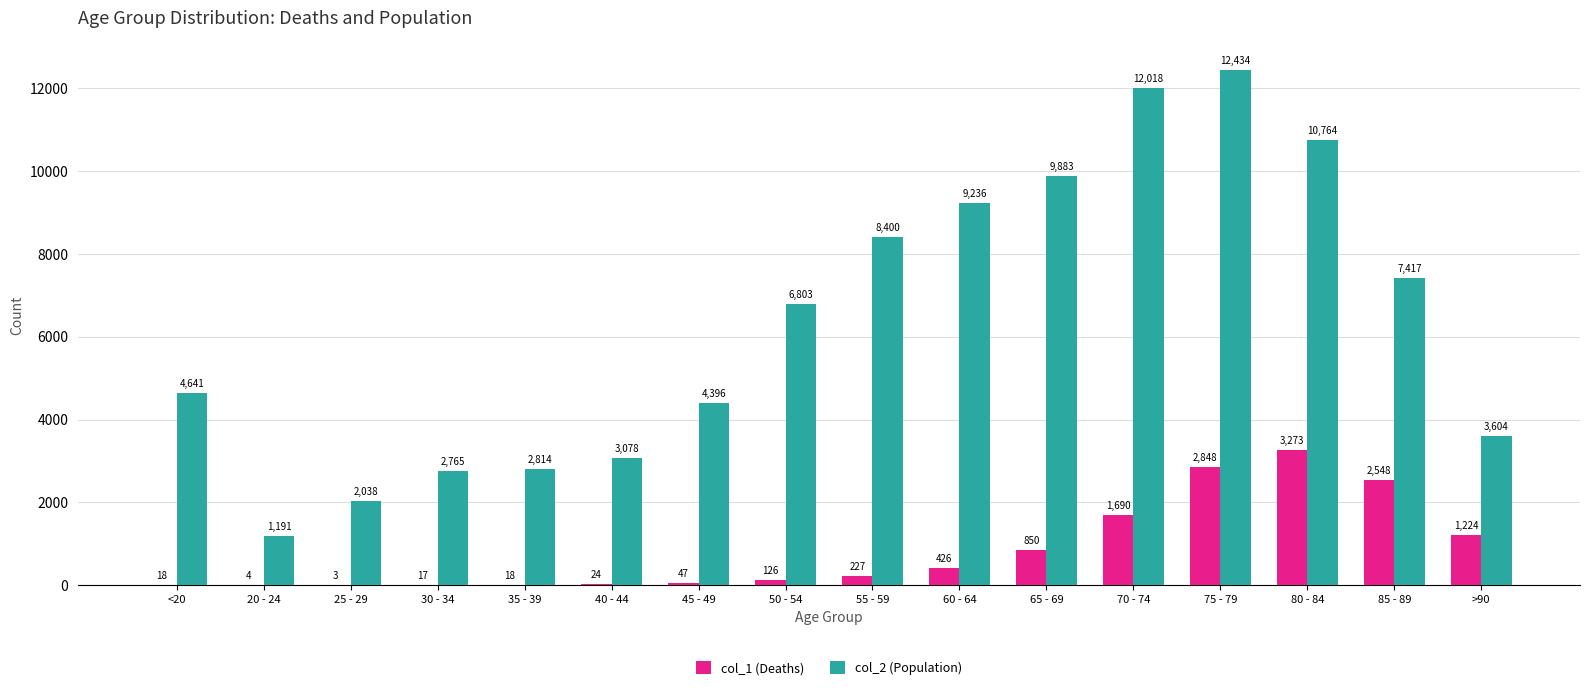

Count the number of categories in the chart.

16